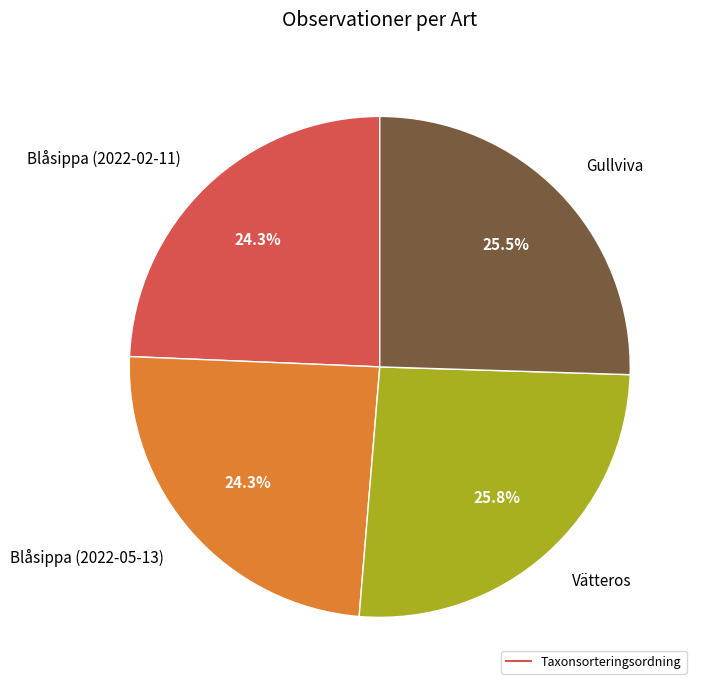

Does any single category account for the majority?

No